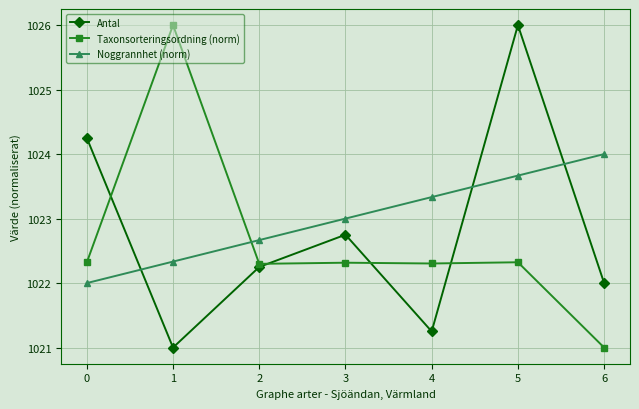

What is the lowest value of the Noggrannhet (norm) series?

1022.0